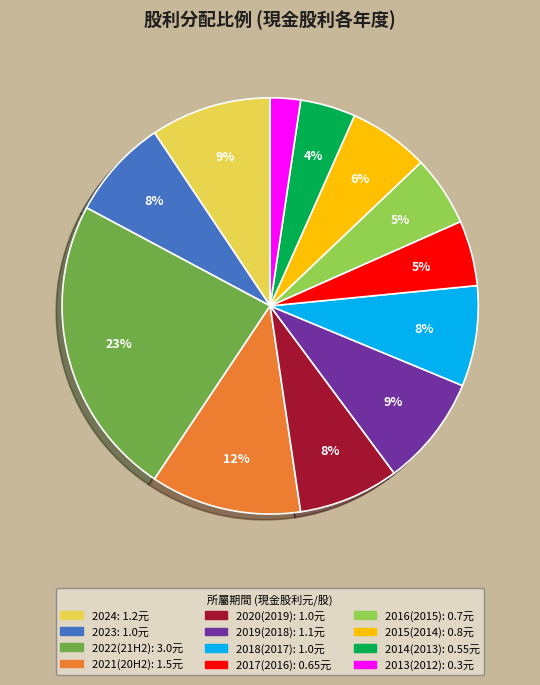

Which slice is the smallest?

2013(2012)